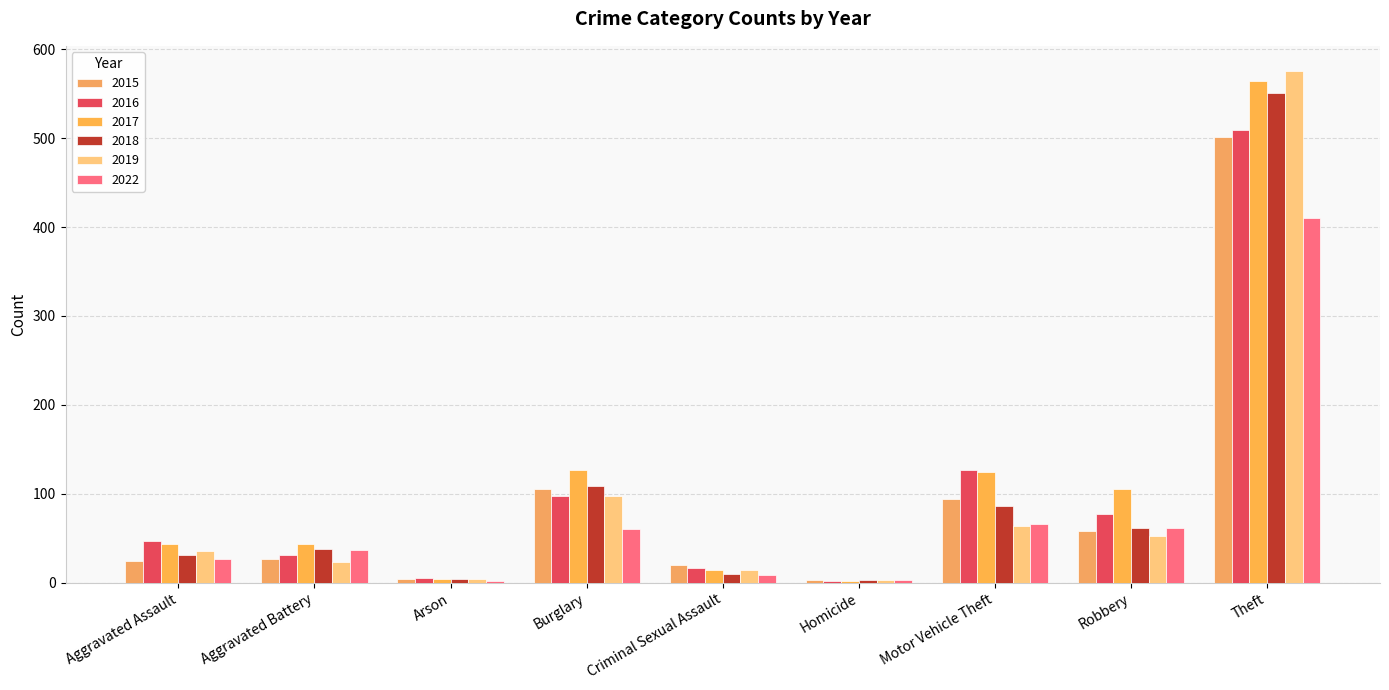

How many values in the 2022 series are below 37?

4